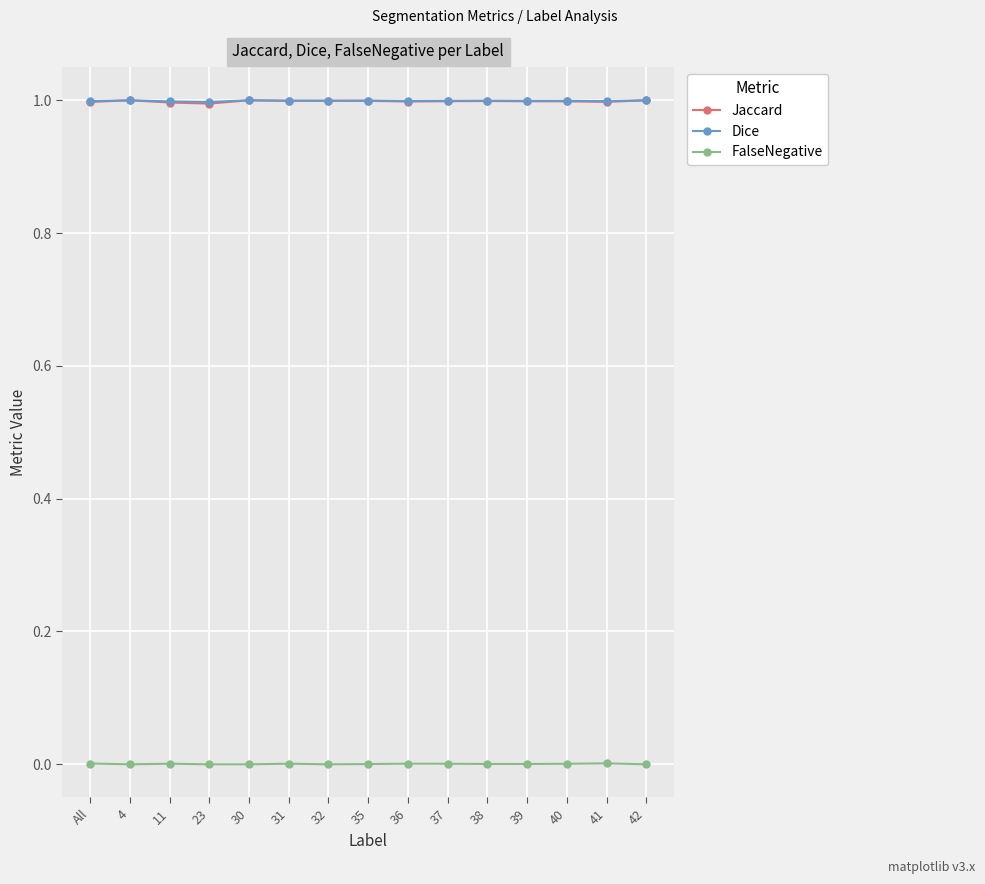

Is the value of Jaccard at 36 greater than the value of FalseNegative at 4?

Yes